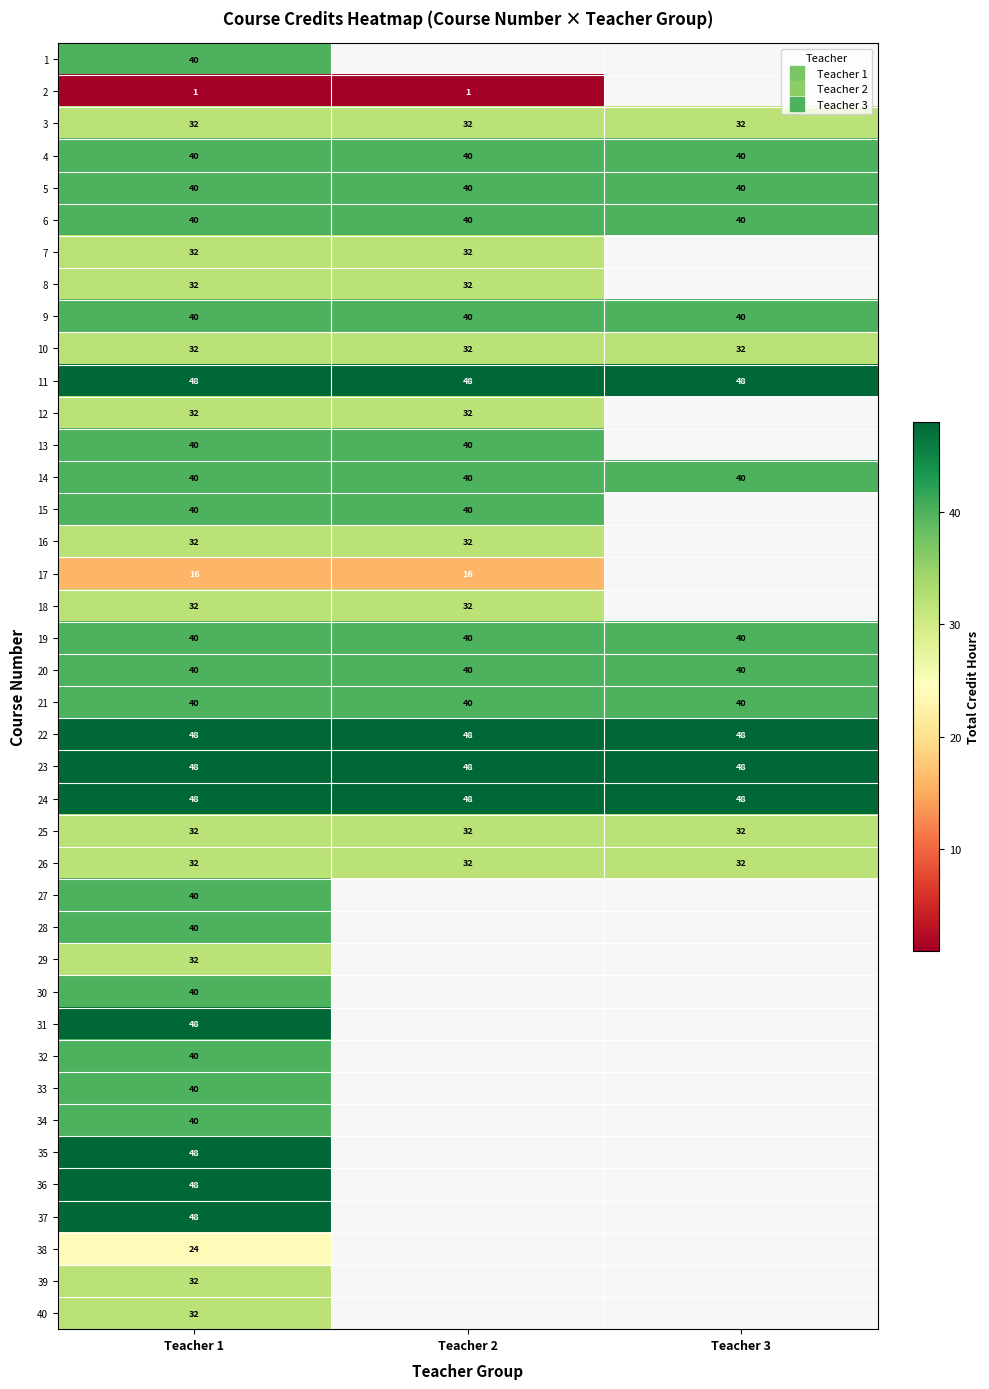

How many categories are shown in the chart?

3